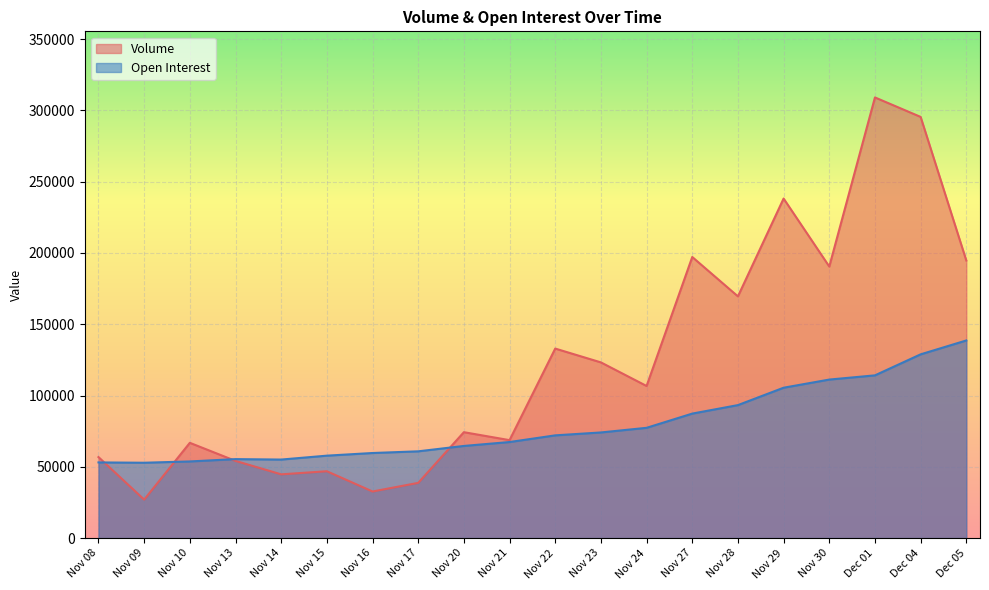

What is the sum of the Volume values at Nov 29 and Nov 09?

265135